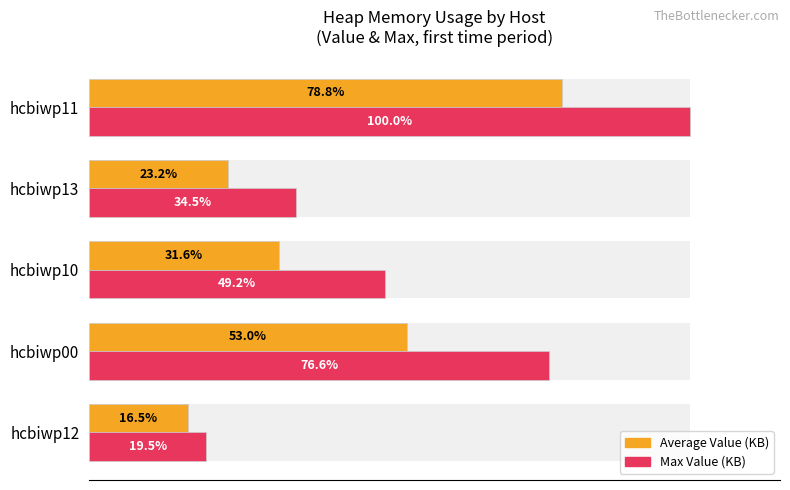

At how many categories does at least one series exceed 75?

2